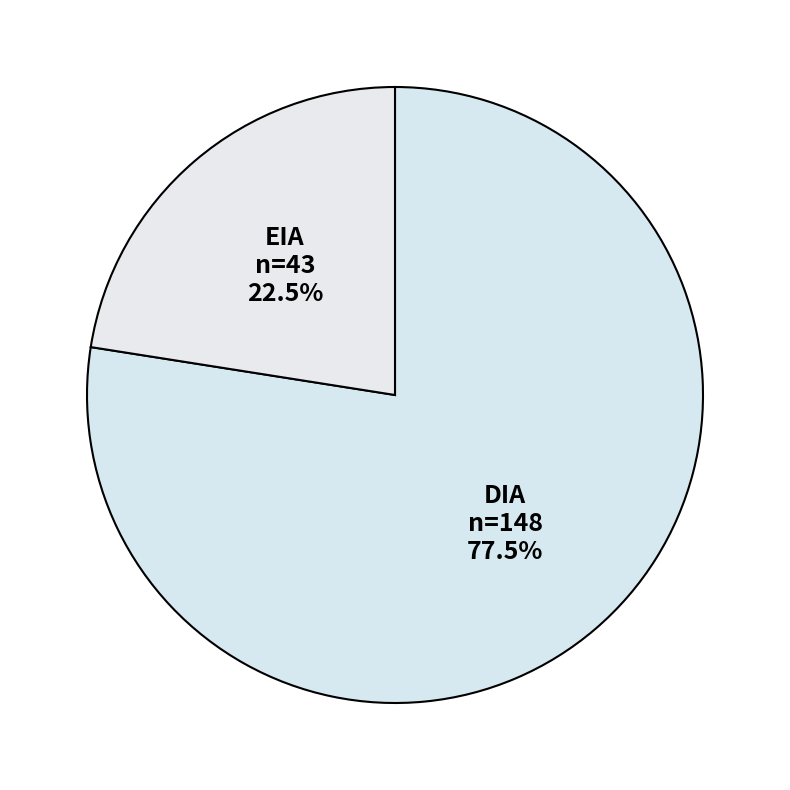

Combined, what portion of the pie is EIA and DIA?

100.0%